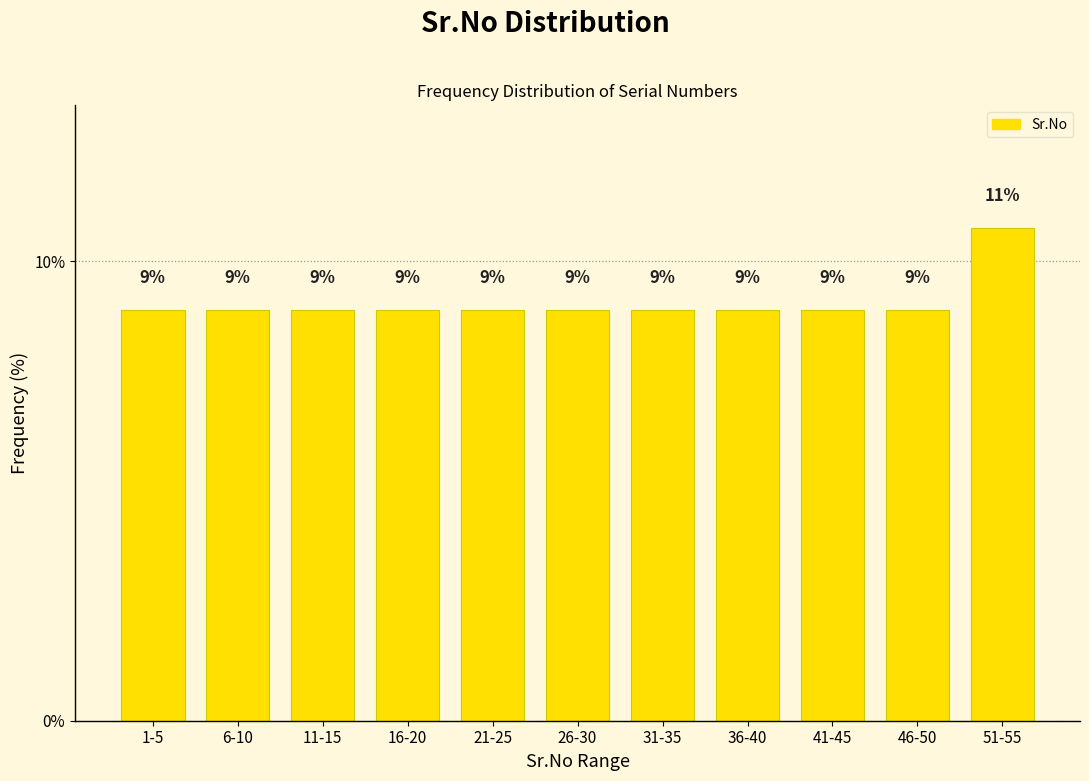

Does the chart contain any negative values?

No